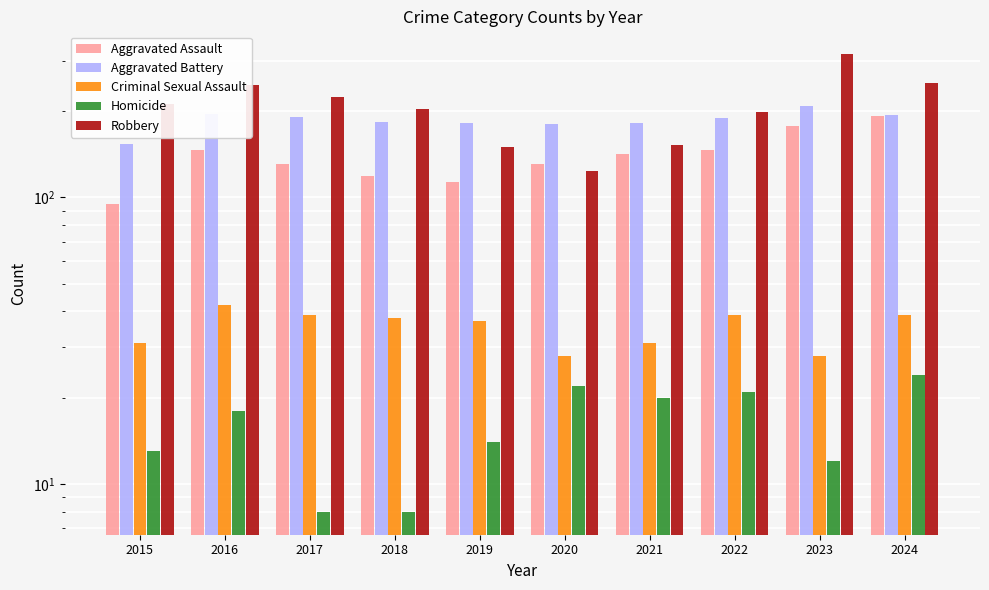

Which category has the lowest value in the Aggravated Assault series?

2015